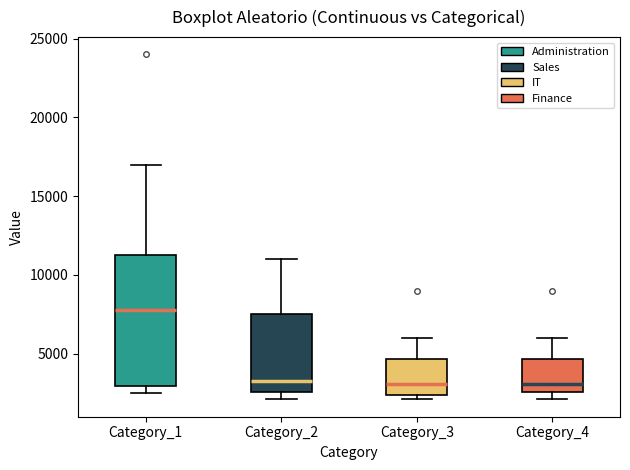

Which box is the tallest, from its lower edge to its upper edge?

Category_1